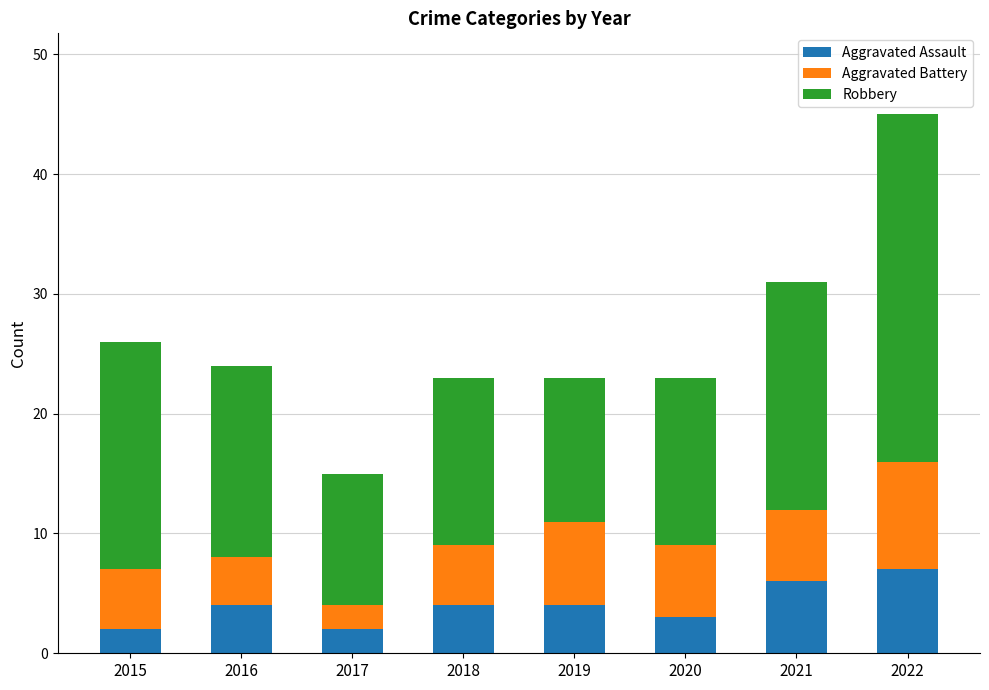

What is the value of the Aggravated Assault bar at the 1st from the left?

2